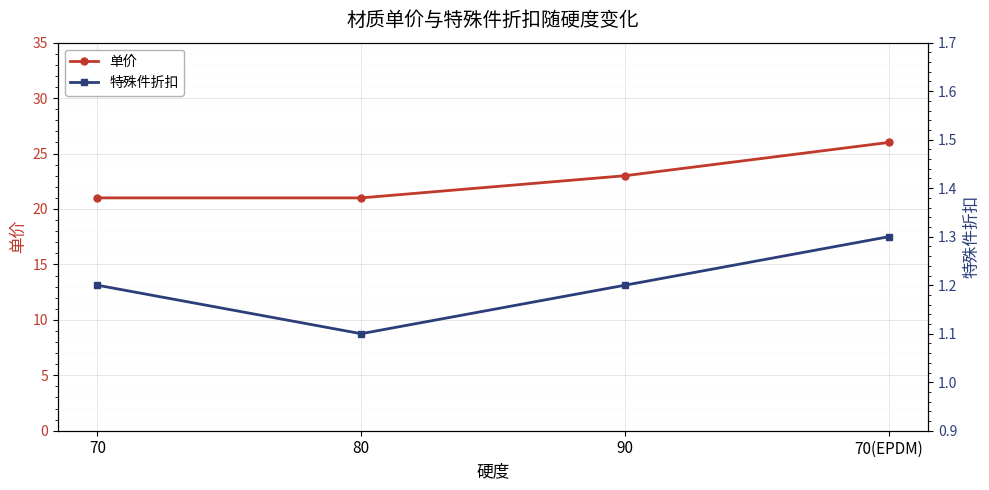

Which series changed the most between 70 and 80?

特殊件折扣